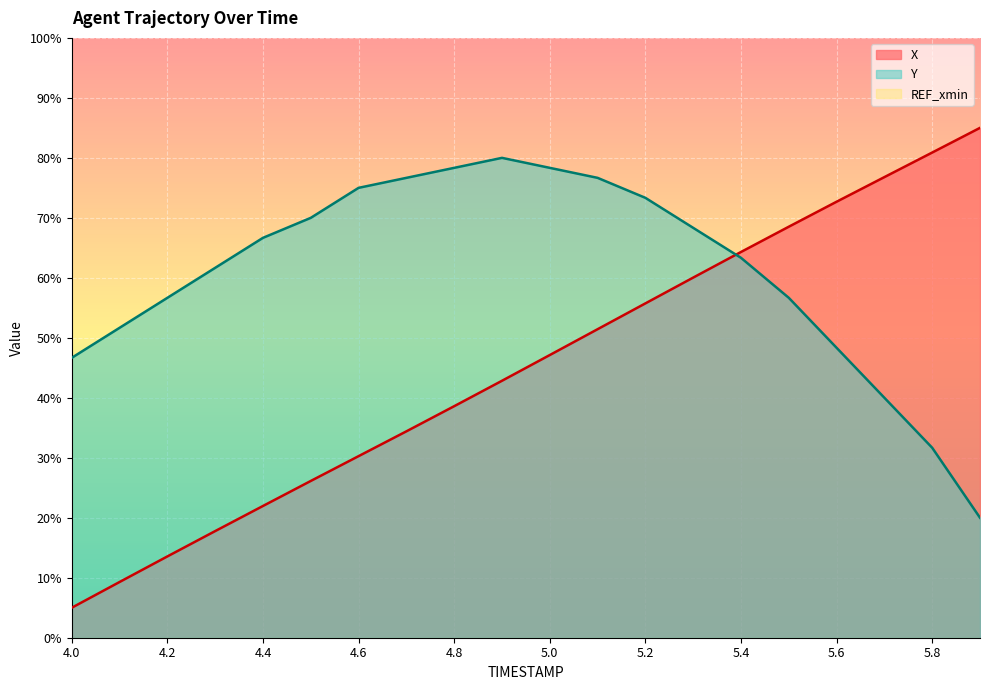

What is the difference between the X values at 4.2 and 5.4?

50.8